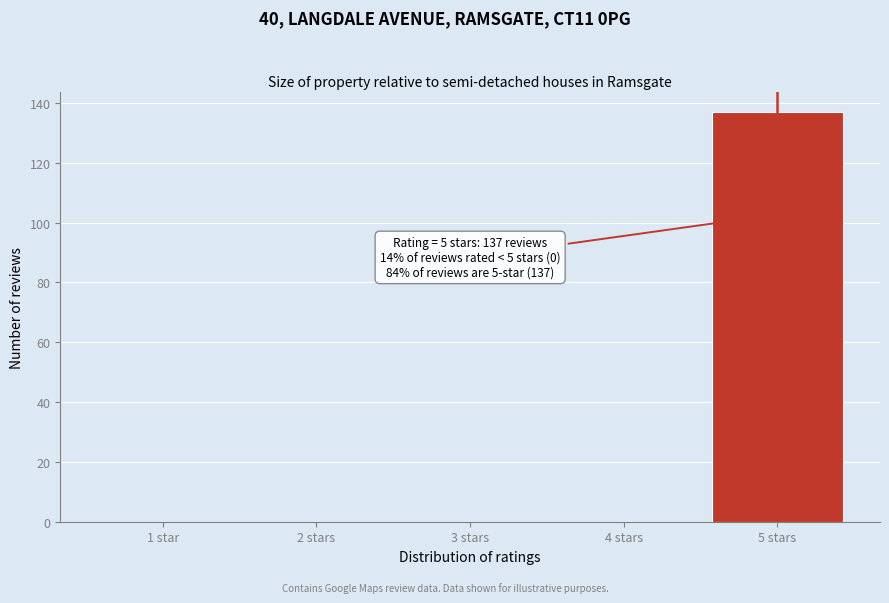

Reading left to right, list all the values displayed in this chart.

1 star=0	2 stars=0	3 stars=0	4 stars=0	5 stars=137